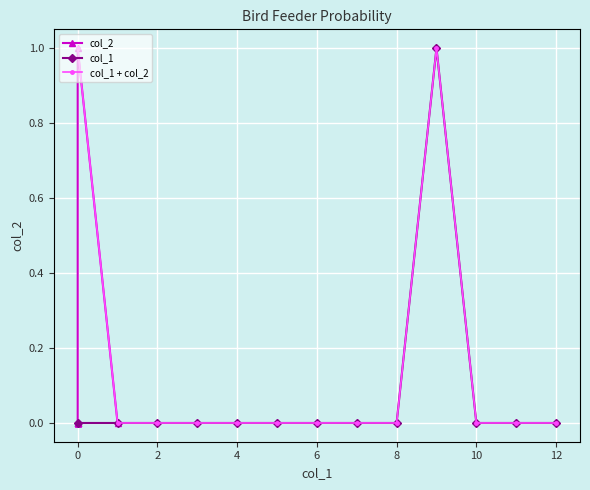

True or false: col_1 + col_2 and col_2 cross at least once.

True